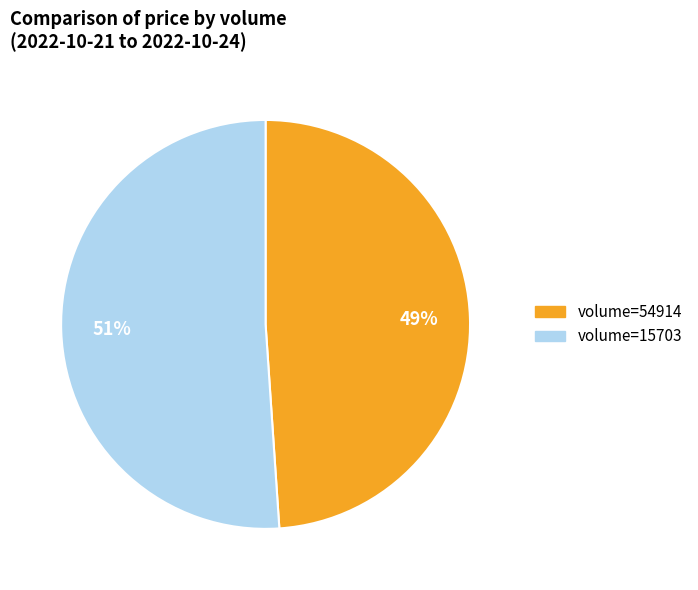

To the nearest percent, what is the difference between the largest and smallest slice percentages?

2%